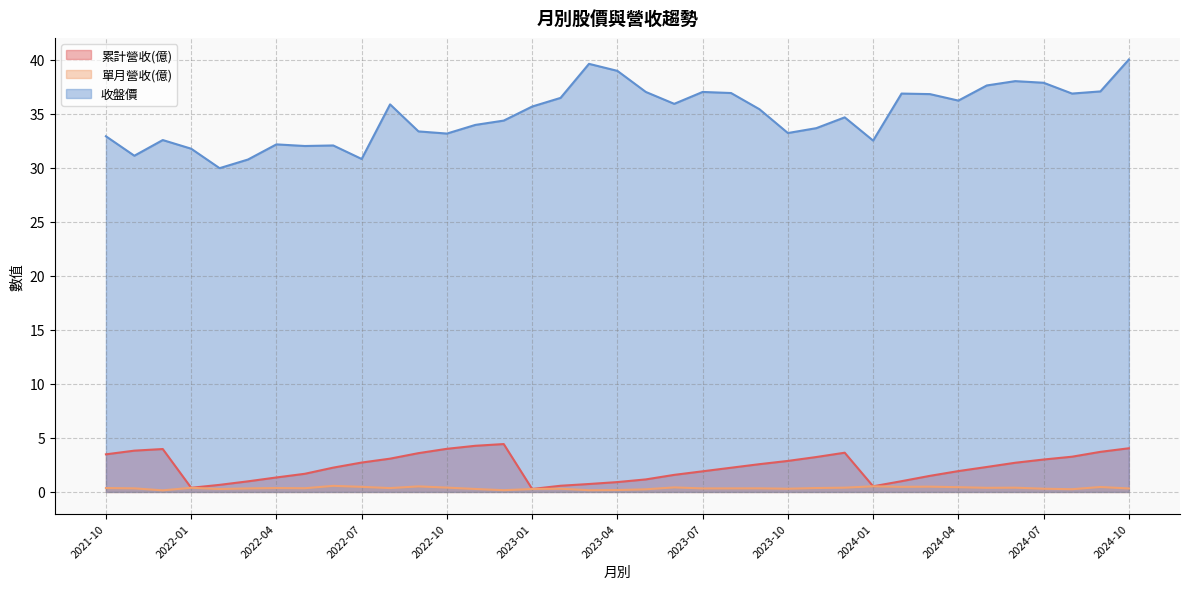

What is the spread (max minus min) of values at 2023-11?

33.3